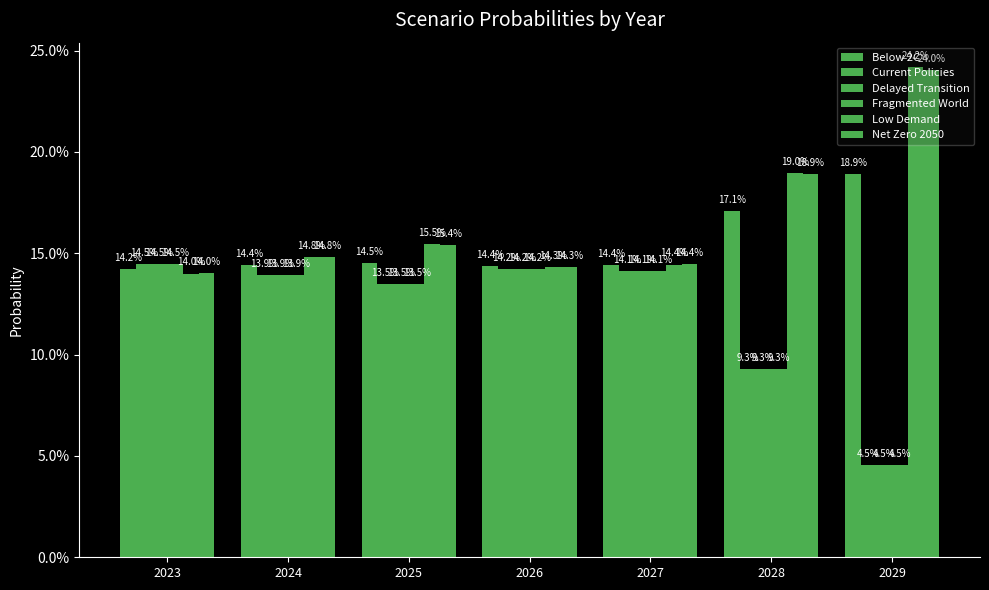

How many groups of bars are there?

7